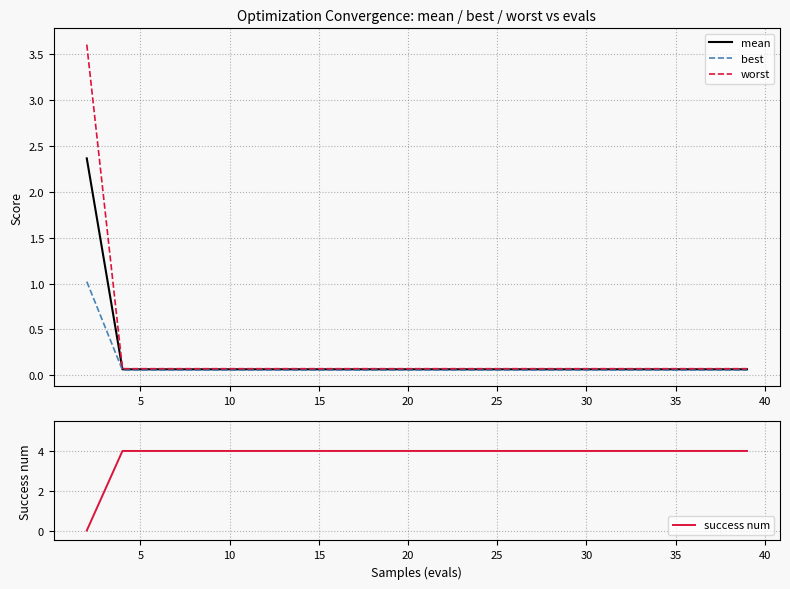

Where is best nearest to the value 0?

5